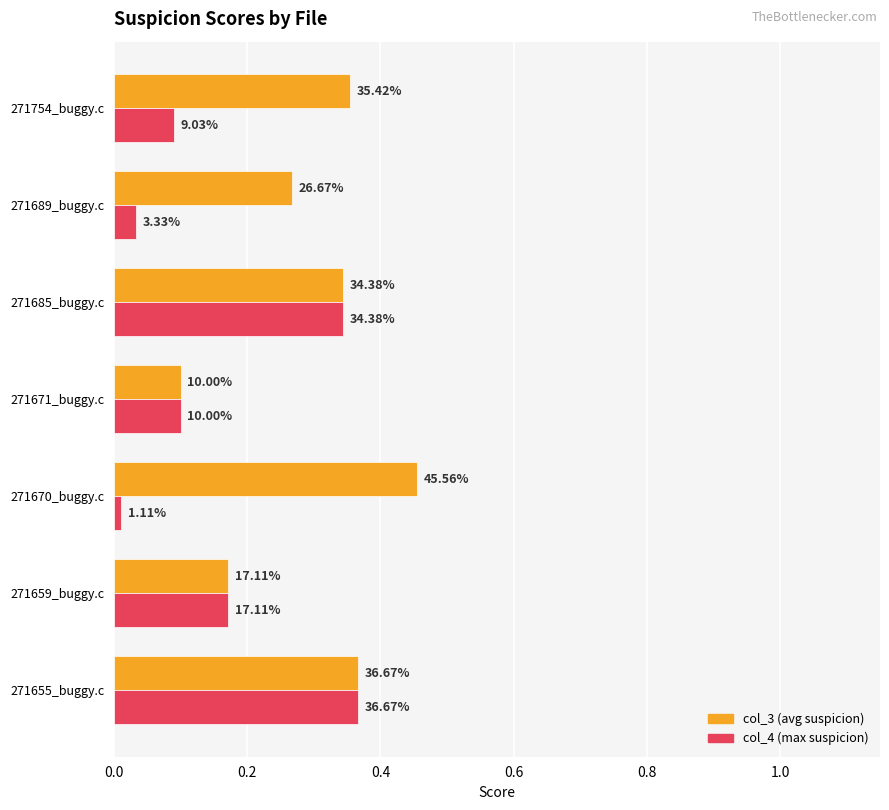

Are the bars horizontal?

Yes